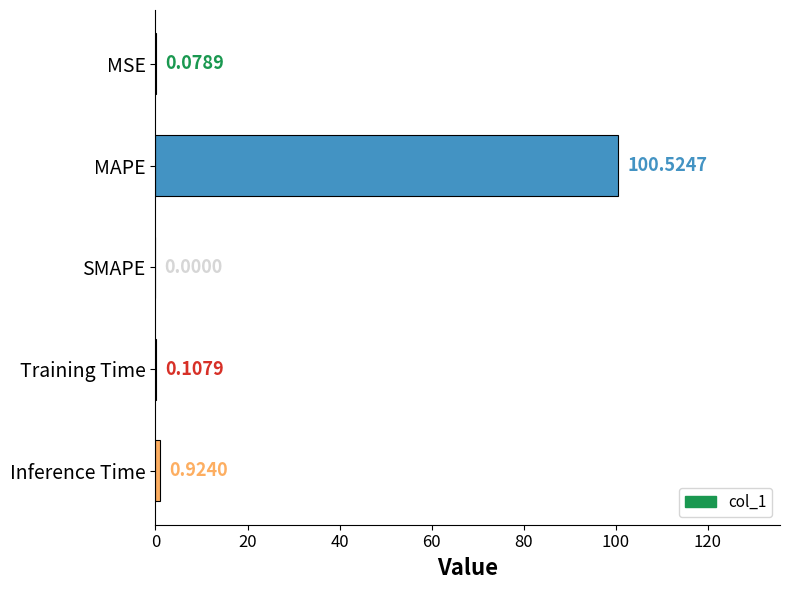

At which category does the chart reach its peak across all series?

MAPE